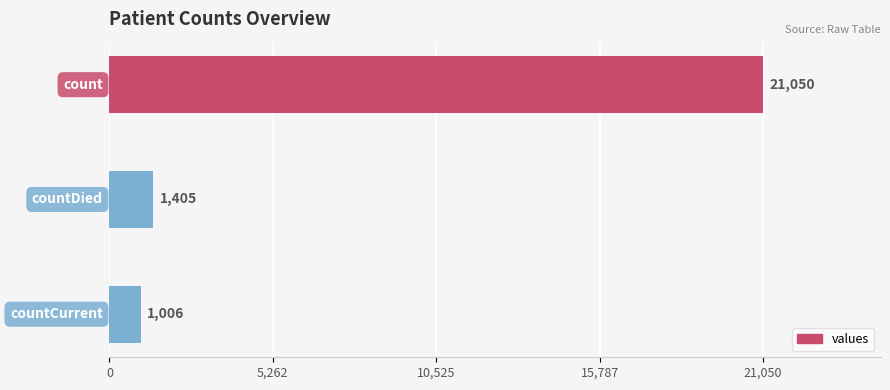

Reading top to bottom, list all the values displayed in this chart.

21050	1405	1006